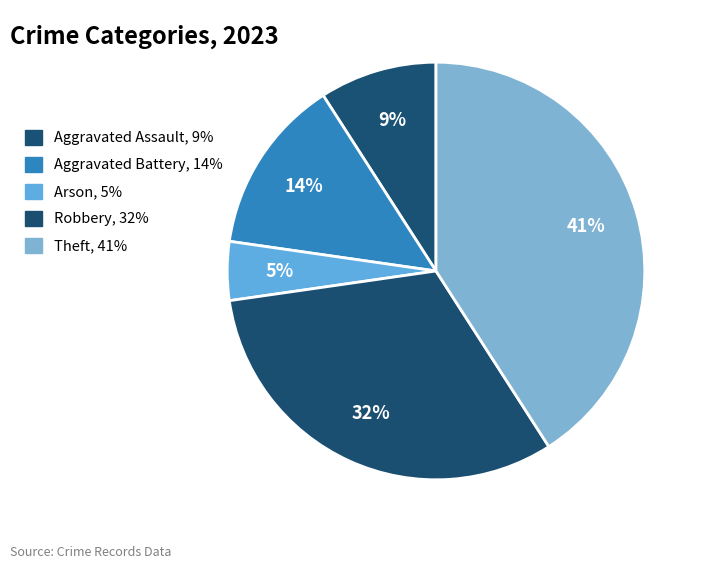

How many segments does this pie chart have?

5